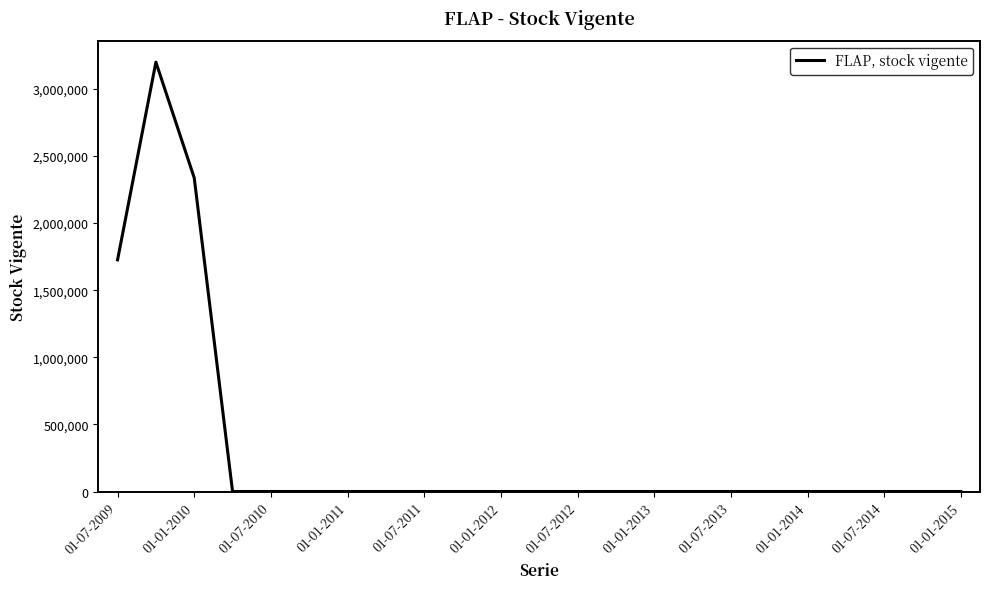

What is the maximum value shown in the chart?

3198606